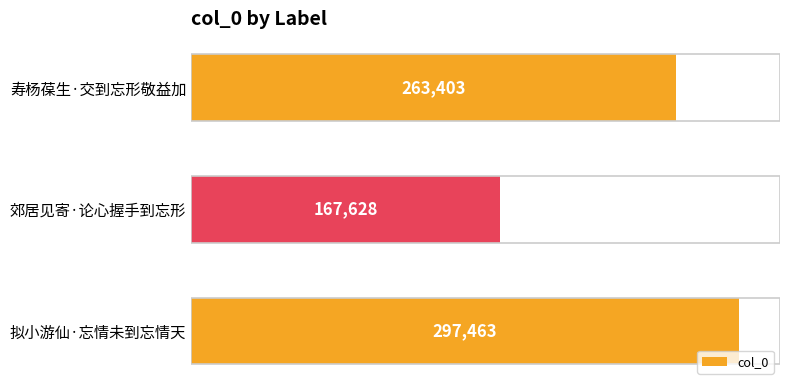

What is the sum of all values?

728494